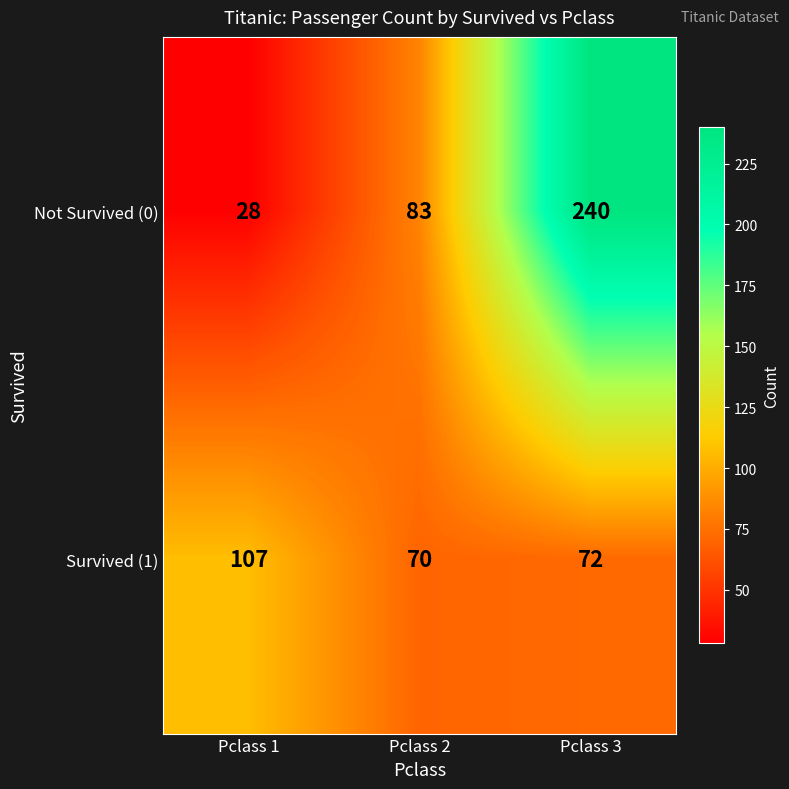

Count the Not Survived (0) values in the range 28 to 240.

3